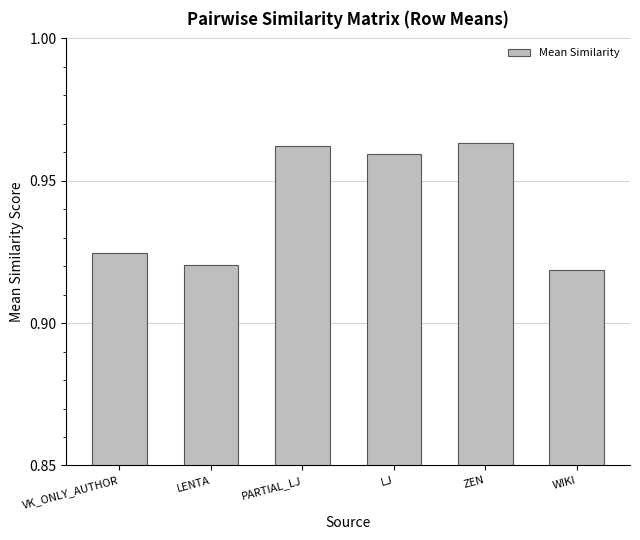

What position from the right is VK_ONLY_AUTHOR?

6